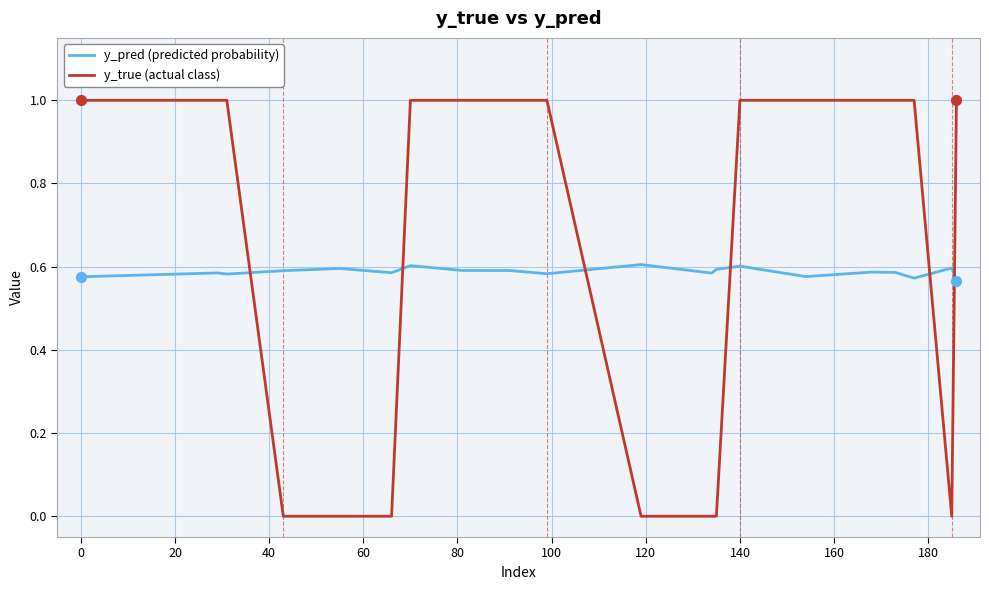

Which series has the largest total across all categories?

y_true (actual class)